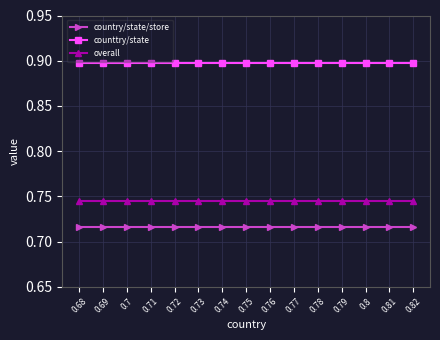

What is the difference between the highest and lowest values at 0.71?

0.2